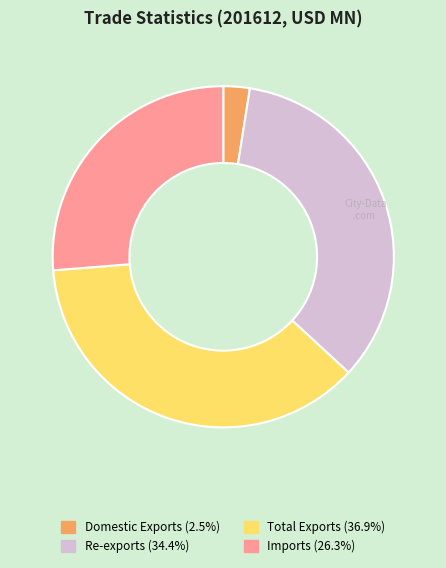

What is the largest slice in the pie chart?

Total Exports